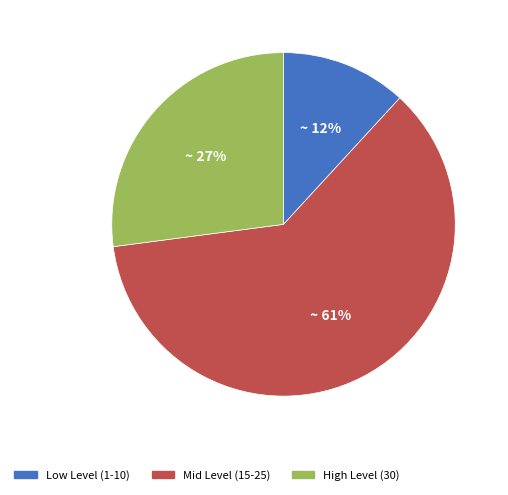

Is the sum of Mid Level (15-25) and Low Level (1-10) greater than half?

Yes